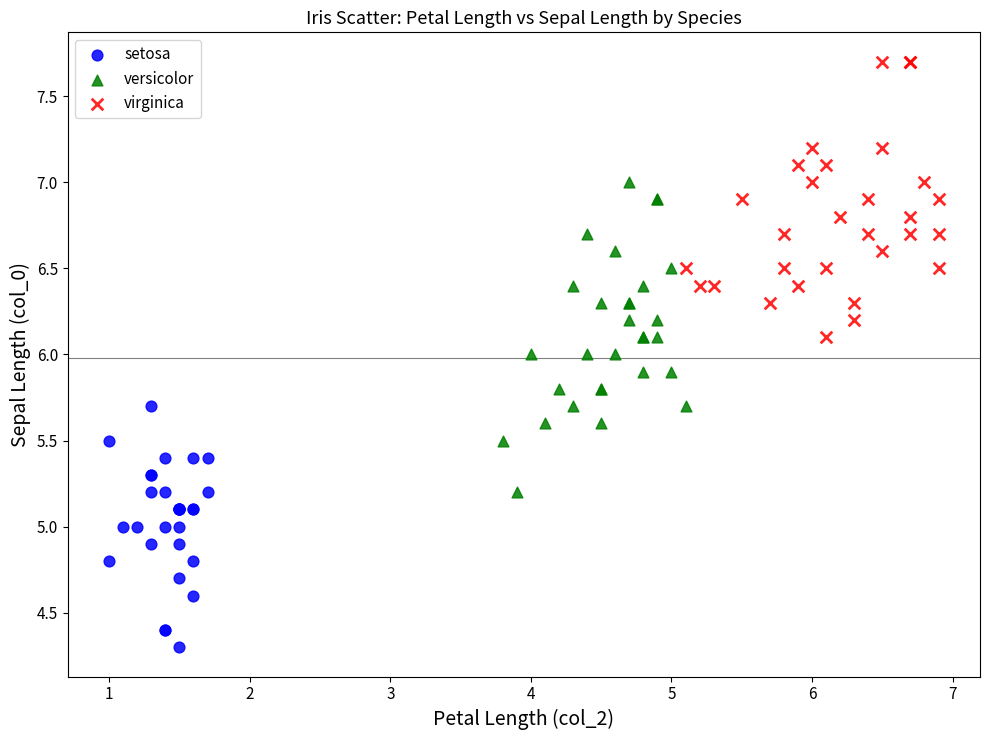

Which series has the widest spread of Y values?

versicolor